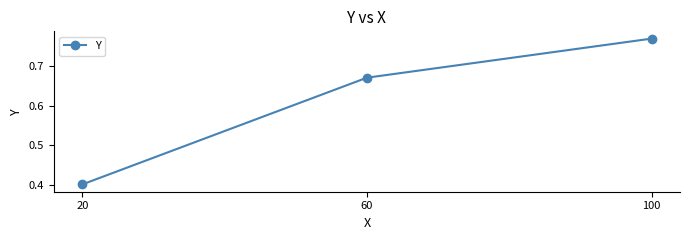

What is the difference between the values at 100 and 20?

0.4